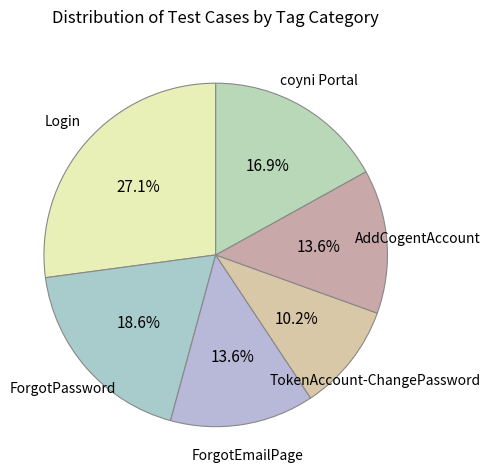

How many segments does this pie chart have?

6